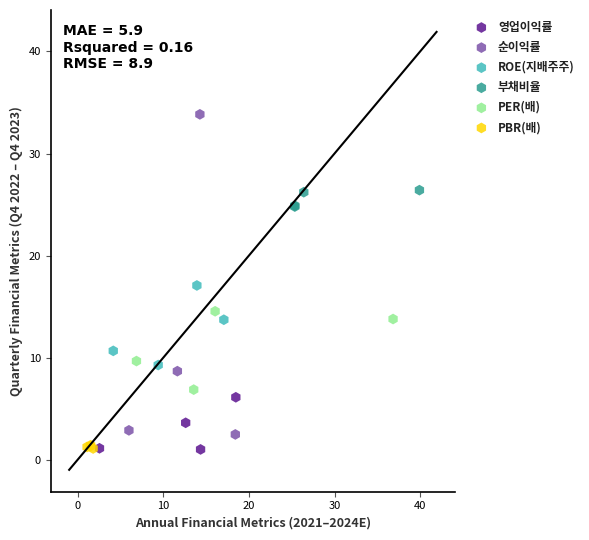

Which series has the widest spread of Y values?

순이익률